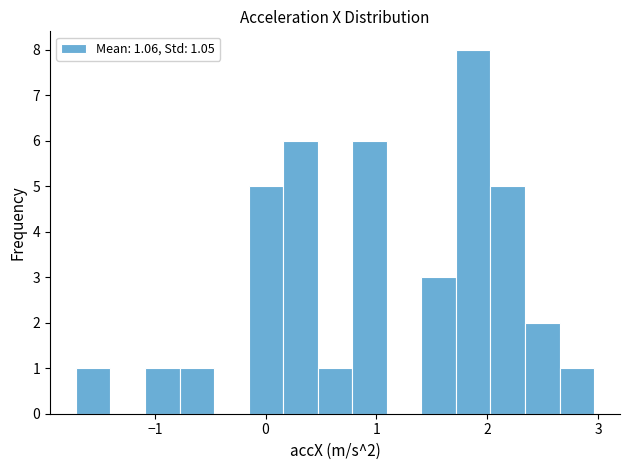

Around what value on the x-axis is the tallest bar? Give the approximate position of its centre, as read against the axis.

1.9